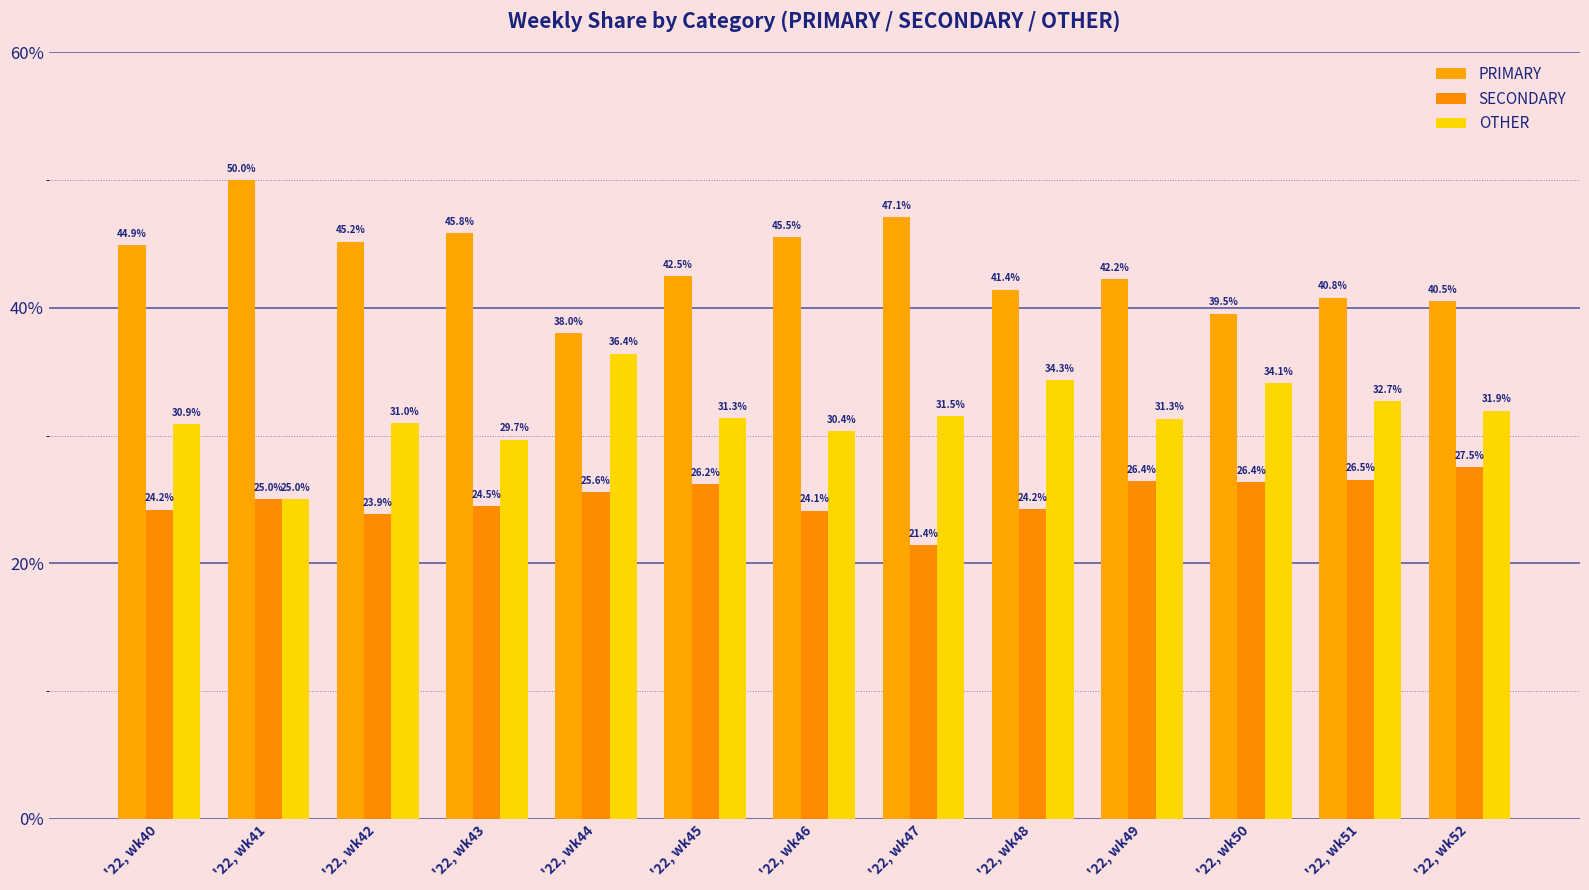

Which series has the widest spread of values?

PRIMARY